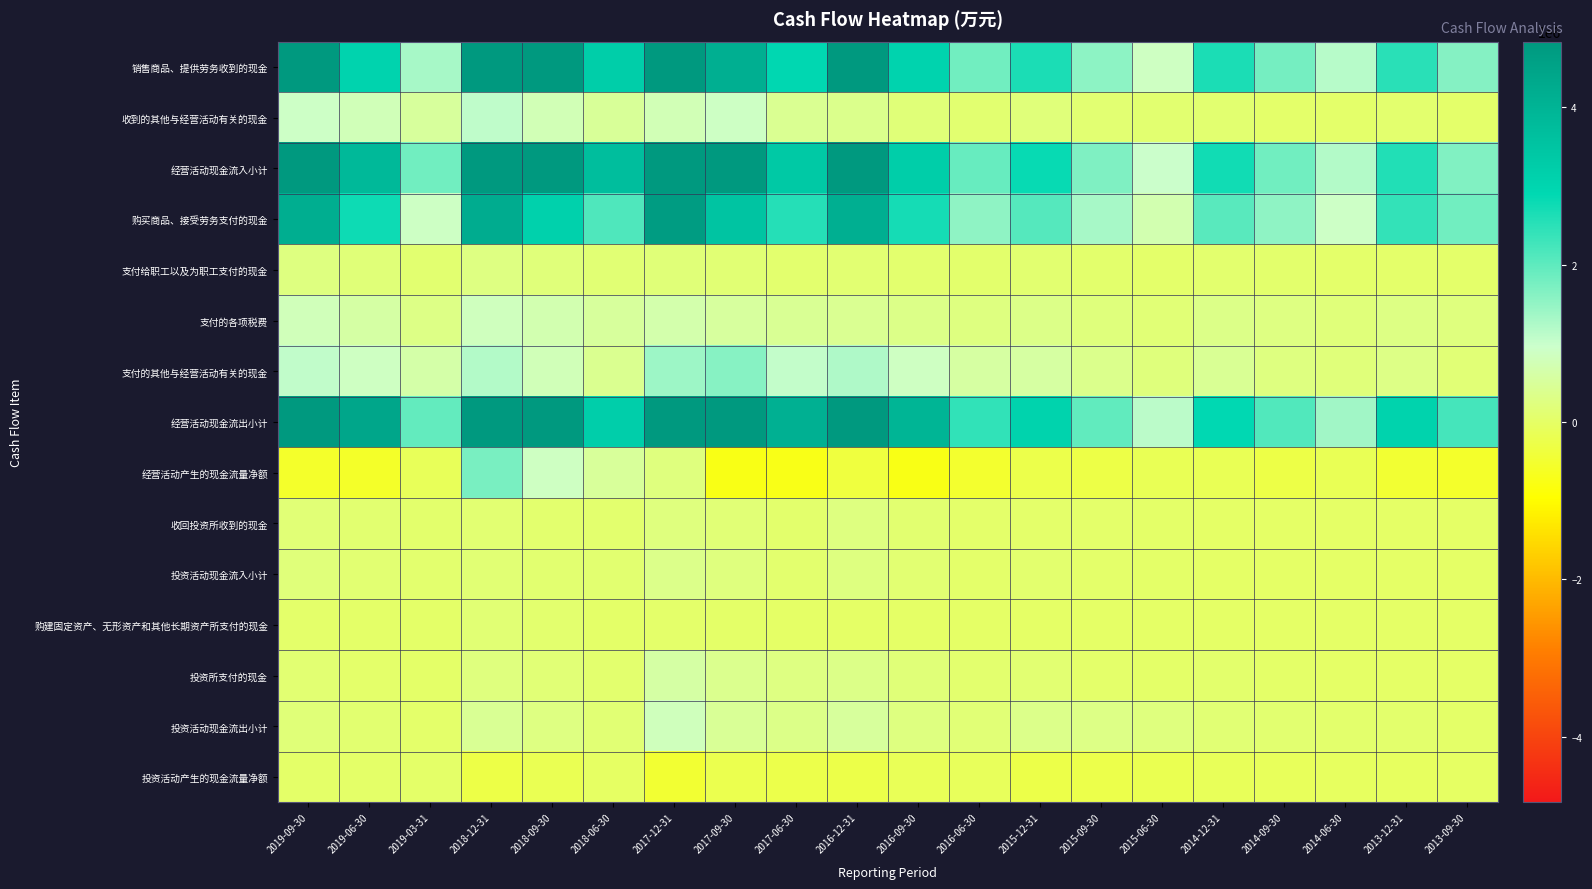

Between 2014-09-30 and 2019-06-30, which is larger?

2019-06-30